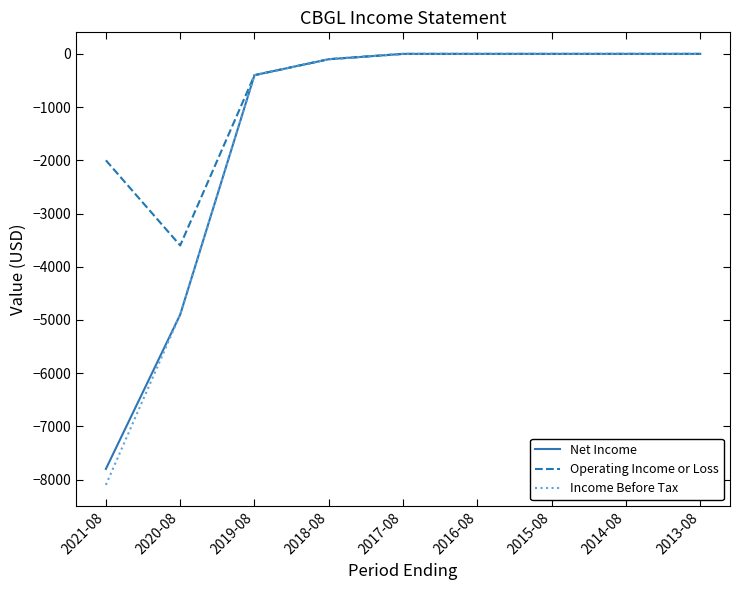

Reading right to left, transcribe all the data shown in this chart.

Net Income: 2013-08=0	2014-08=0	2015-08=0	2016-08=0	2017-08=0	2018-08=-100	2019-08=-400	2020-08=-4900	2021-08=-7800
Operating Income or Loss: 2013-08=0	2014-08=0	2015-08=0	2016-08=0	2017-08=0	2018-08=-100	2019-08=-400	2020-08=-3600	2021-08=-2000
Income Before Tax: 2013-08=0	2014-08=0	2015-08=0	2016-08=0	2017-08=0	2018-08=-100	2019-08=-400	2020-08=-4900	2021-08=-8100